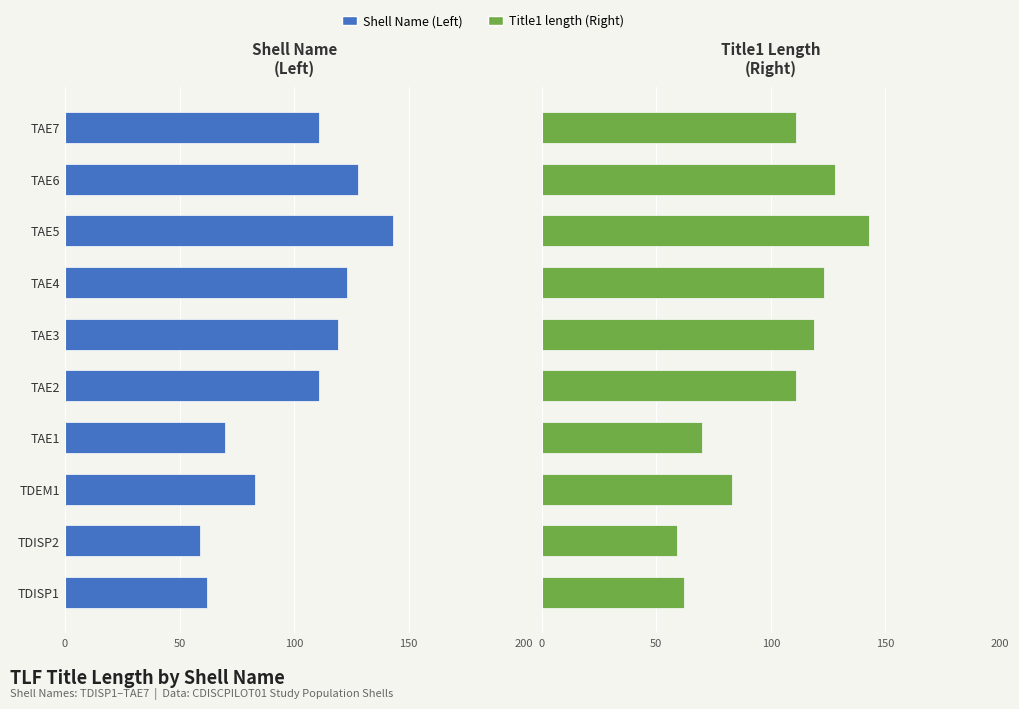

Are the bars horizontal?

Yes